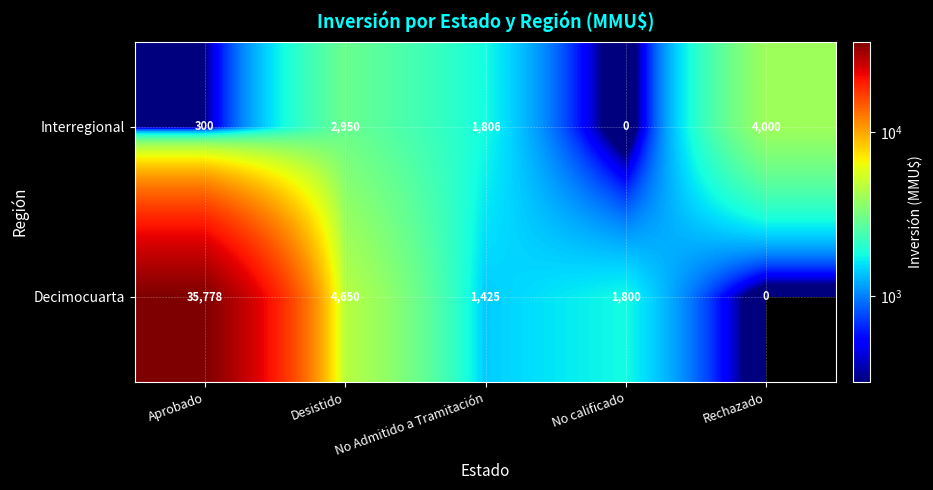

Between No Admitido a Tramitación and Rechazado, which series saw the biggest shift?

Interregional